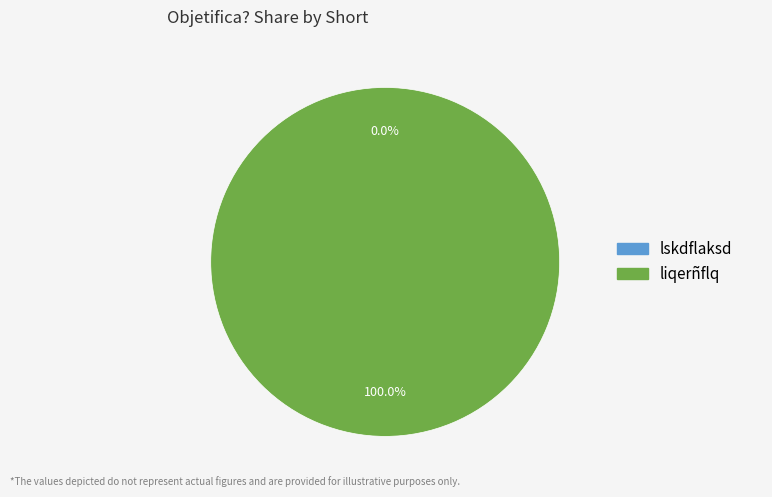

The liqerñflq slice represents 99% of the pie. True or false?

False